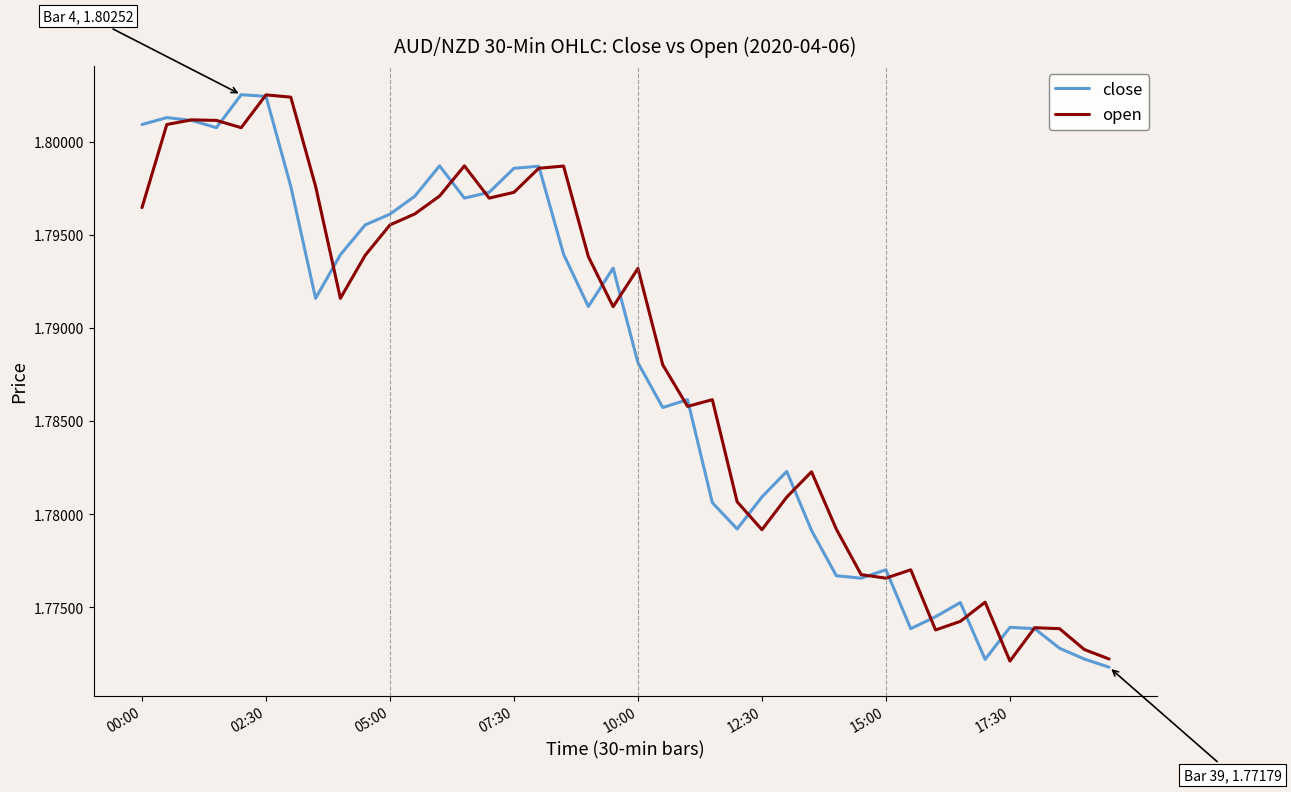

At which category is the sum across all series the highest?

02:30